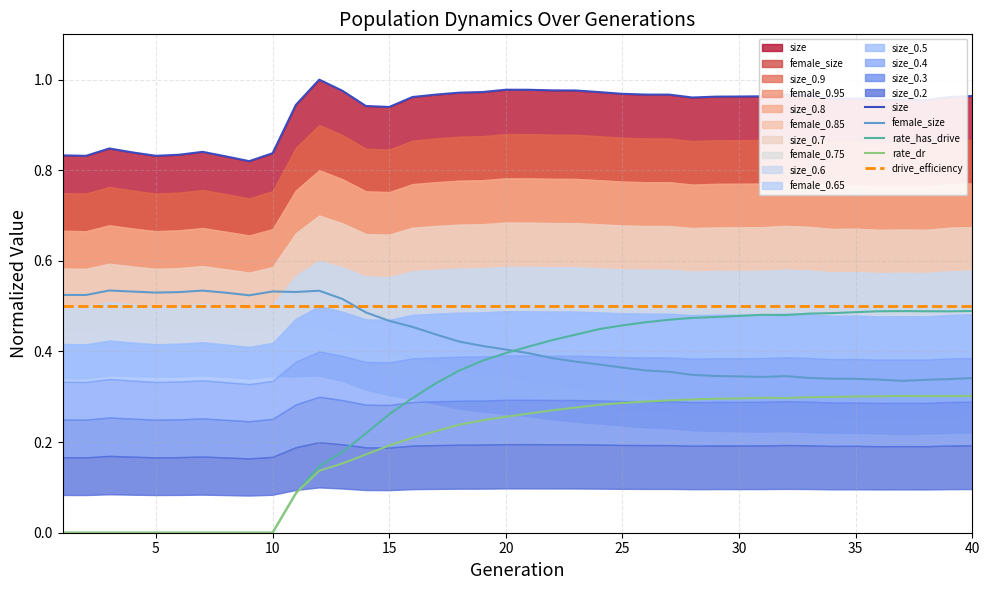

True or false: drive_efficiency and rate_dr intersect in this chart.

False